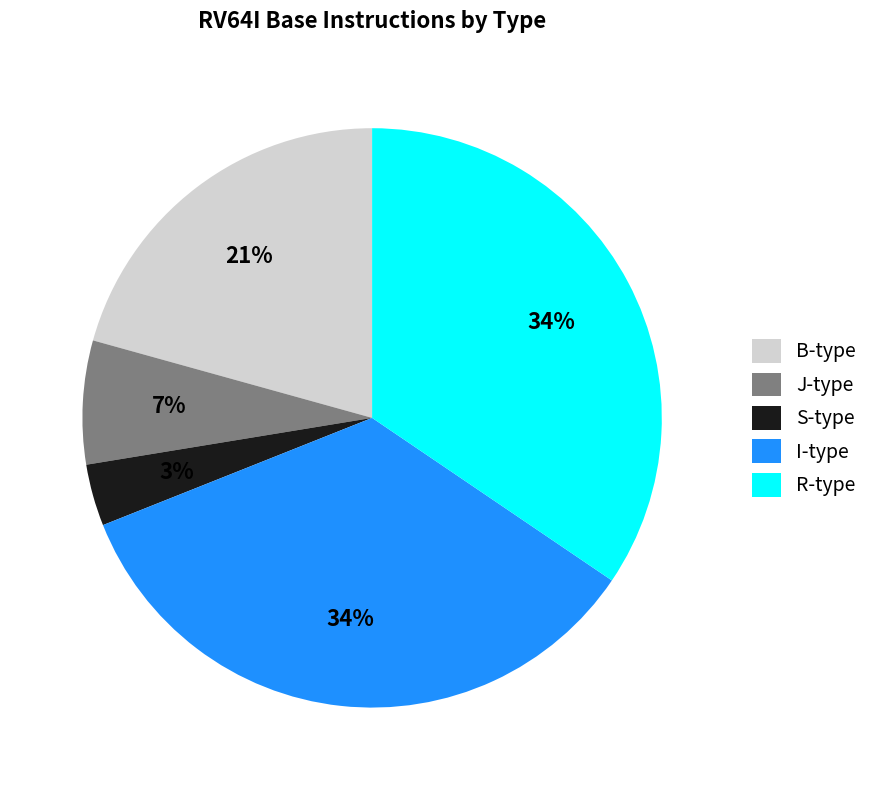

How many slices are in this pie chart?

5